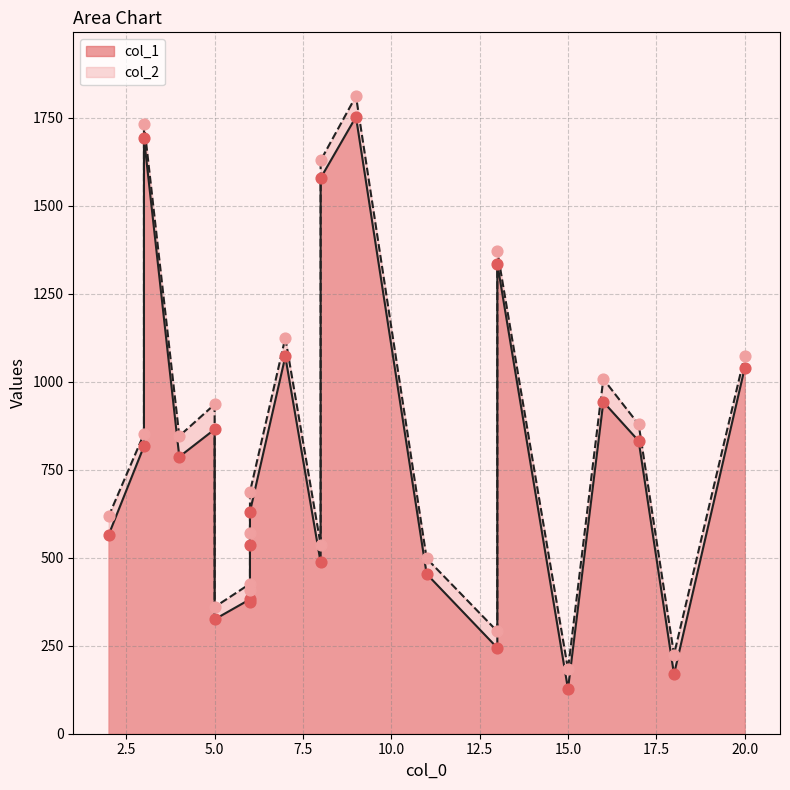

Which series has the largest total across all categories?

col_2